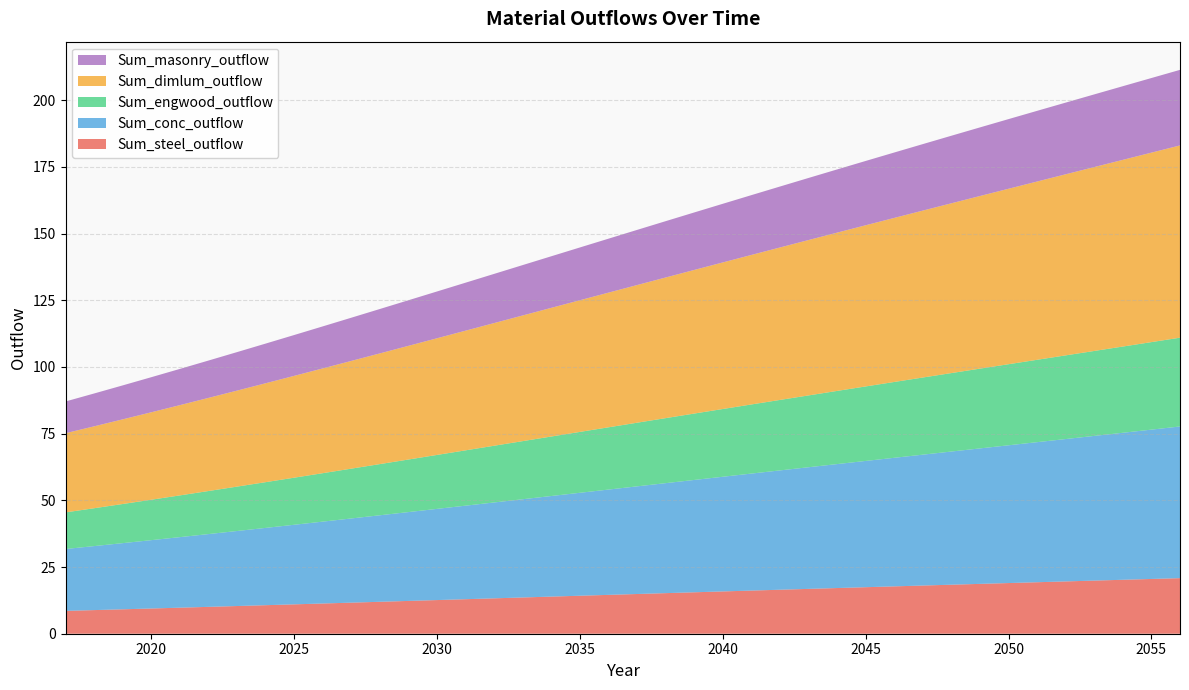

Reading left to right, what are all the values shown in this chart?

Sum_steel_outflow: 2017=8.6	2018=8.9	2019=9.2	2020=9.5	2021=9.8	2022=10.1	2023=10.4	2024=10.7	2025=11.0	2026=11.3	2027=11.7	2028=12.0	2029=12.3	2030=12.6	2031=12.9	2032=13.3	2033=13.6	2034=13.9	2035=14.2	2036=14.6	2037=14.9	2038=15.2	2039=15.5	2040=15.9	2041=16.2	2042=16.5	2043=16.8	2044=17.1	2045=17.4	2046=17.8	2047=18.1	2048=18.4	2049=18.7	2050=19.0	2051=19.3	2052=19.6	2053=19.9	2054=20.2	2055=20.5	2056=20.8
Sum_conc_outflow: 2017=23.2	2018=24.0	2019=24.8	2020=25.6	2021=26.4	2022=27.3	2023=28.1	2024=29.0	2025=29.8	2026=30.7	2027=31.6	2028=32.4	2029=33.3	2030=34.2	2031=35.1	2032=35.9	2033=36.8	2034=37.7	2035=38.6	2036=39.5	2037=40.4	2038=41.2	2039=42.1	2040=43.0	2041=43.9	2042=44.7	2043=45.6	2044=46.5	2045=47.3	2046=48.2	2047=49.1	2048=49.9	2049=50.8	2050=51.6	2051=52.5	2052=53.4	2053=54.2	2054=55.1	2055=56.0	2056=56.9
Sum_engwood_outflow: 2017=13.7	2018=14.2	2019=14.7	2020=15.2	2021=15.6	2022=16.1	2023=16.6	2024=17.1	2025=17.7	2026=18.2	2027=18.7	2028=19.2	2029=19.7	2030=20.2	2031=20.7	2032=21.3	2033=21.8	2034=22.3	2035=22.8	2036=23.3	2037=23.9	2038=24.4	2039=24.9	2040=25.4	2041=25.9	2042=26.4	2043=26.9	2044=27.4	2045=27.9	2046=28.4	2047=28.9	2048=29.4	2049=29.9	2050=30.4	2051=30.9	2052=31.4	2053=31.9	2054=32.3	2055=32.8	2056=33.3
Sum_dimlum_outflow: 2017=29.7	2018=30.7	2019=31.7	2020=32.8	2021=33.8	2022=34.9	2023=36.0	2024=37.1	2025=38.2	2026=39.3	2027=40.4	2028=41.5	2029=42.6	2030=43.7	2031=44.9	2032=46.0	2033=47.1	2034=48.2	2035=49.4	2036=50.5	2037=51.6	2038=52.7	2039=53.8	2040=55.0	2041=56.1	2042=57.2	2043=58.3	2044=59.3	2045=60.4	2046=61.5	2047=62.6	2048=63.7	2049=64.7	2050=65.8	2051=66.8	2052=67.9	2053=68.9	2054=70.0	2055=71.0	2056=72.1
Sum_masonry_outflow: 2017=11.9	2018=12.3	2019=12.7	2020=13.1	2021=13.6	2022=14.0	2023=14.4	2024=14.9	2025=15.3	2026=15.8	2027=16.2	2028=16.6	2029=17.1	2030=17.5	2031=18.0	2032=18.4	2033=18.9	2034=19.3	2035=19.8	2036=20.2	2037=20.7	2038=21.1	2039=21.6	2040=22.0	2041=22.4	2042=22.8	2043=23.3	2044=23.7	2045=24.1	2046=24.5	2047=24.9	2048=25.3	2049=25.7	2050=26.1	2051=26.5	2052=26.9	2053=27.2	2054=27.6	2055=28.0	2056=28.3